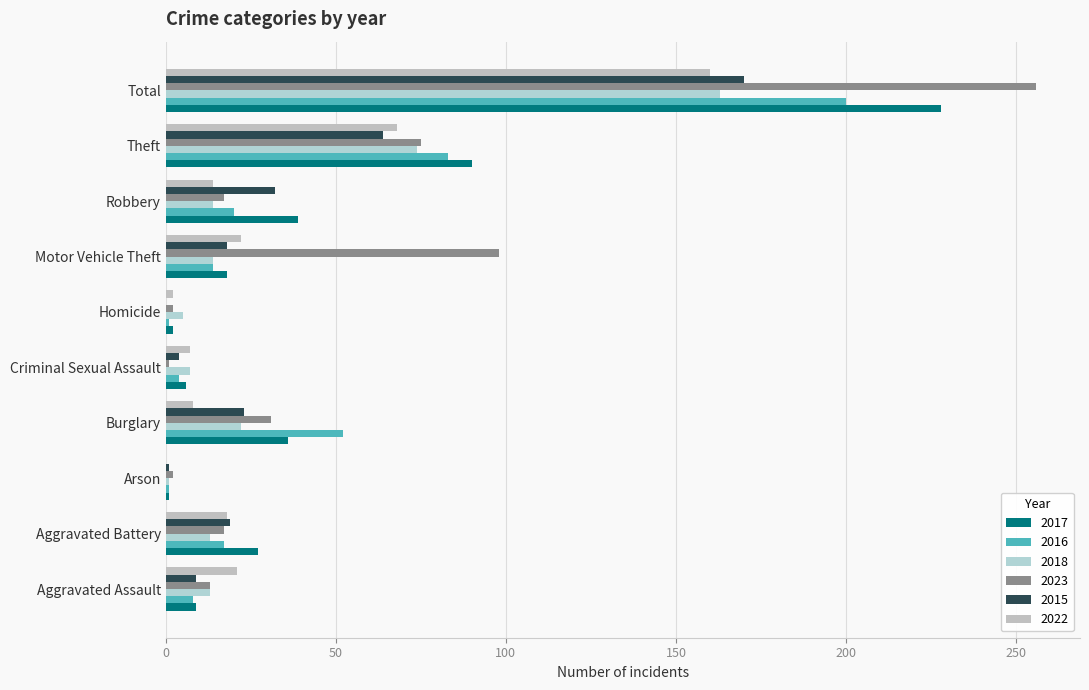

What is the total value across all series at Burglary?

172